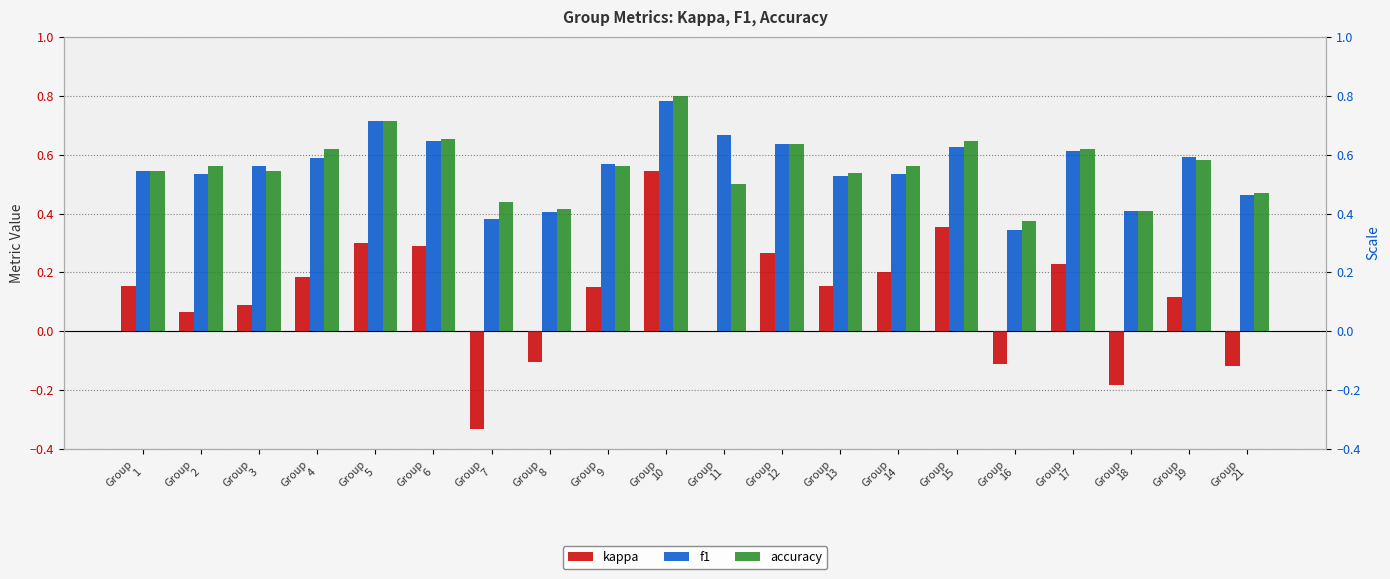

At how many categories does at least one series exceed 0?

20